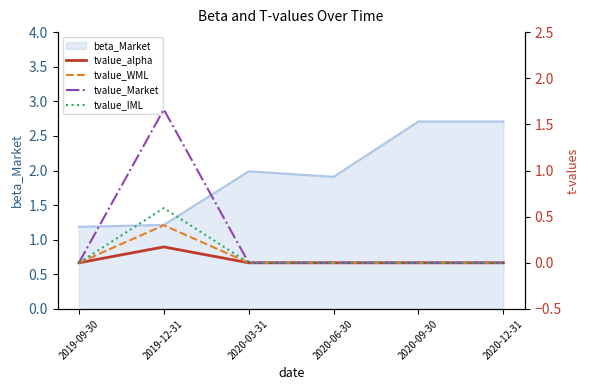

True or false: tvalue_alpha and tvalue_WML intersect in this chart.

False